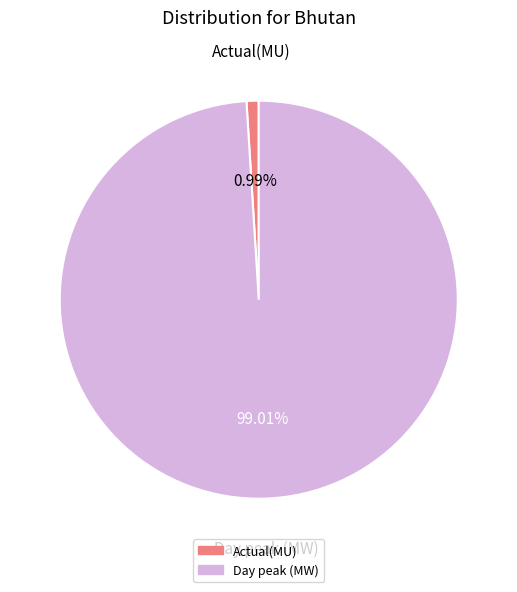

What percentage is the Day peak (MW) slice, to the nearest percent?

99%